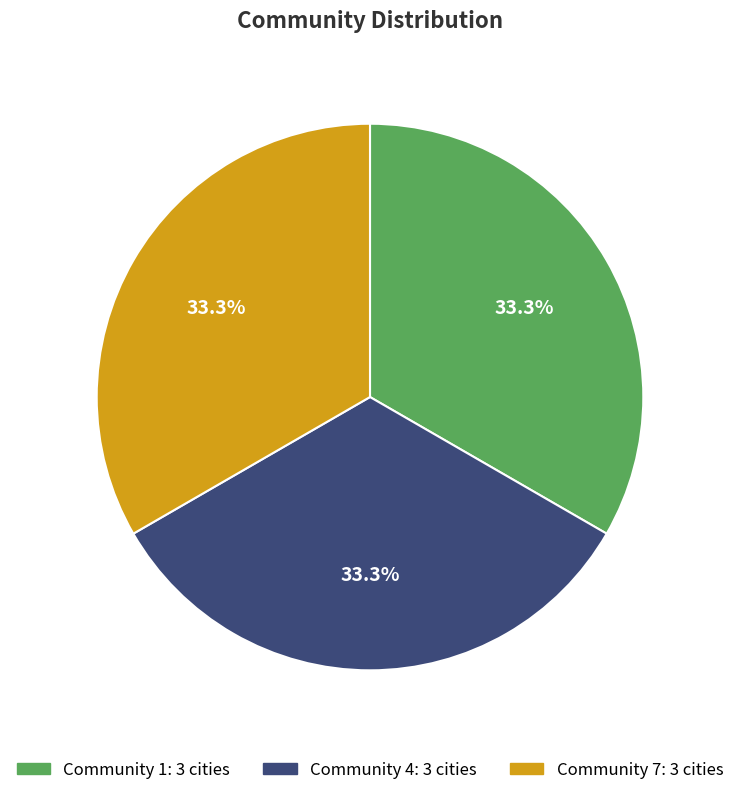

Is there any slice that represents more than half of the pie?

No